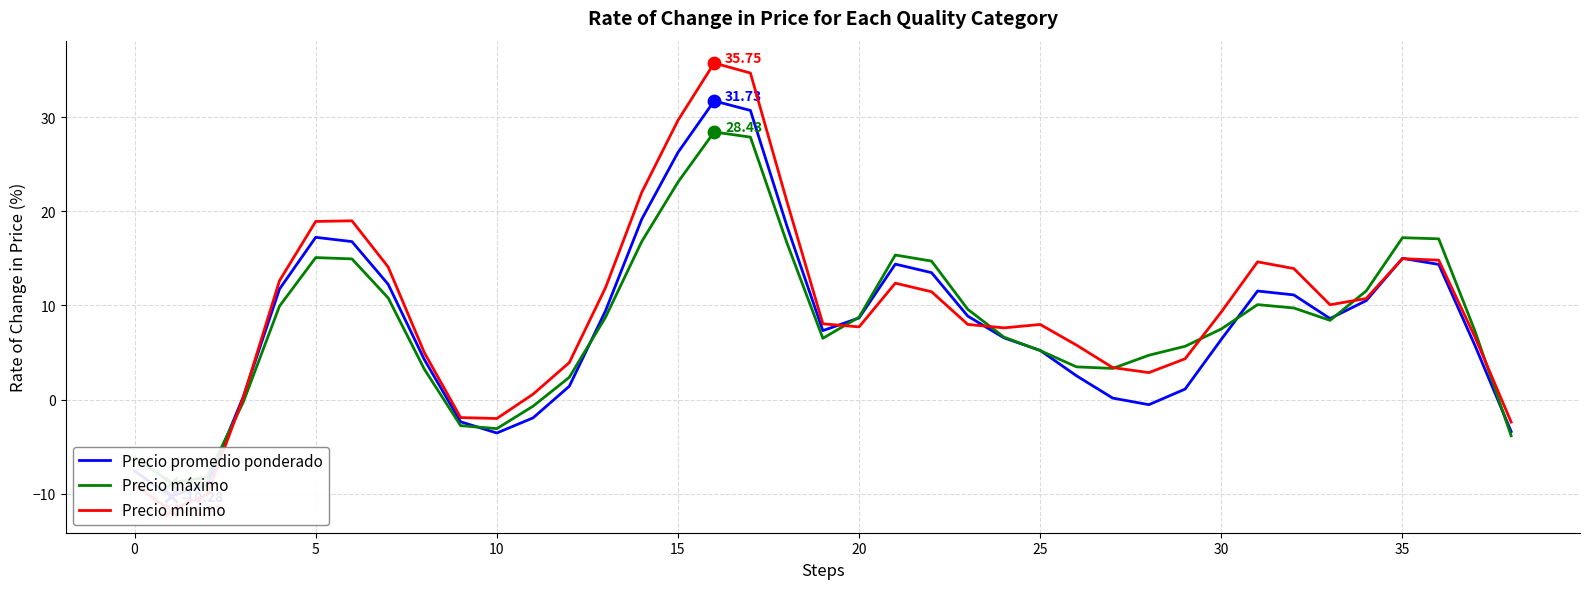

Which series reaches the maximum Y coordinate?

Precio mínimo